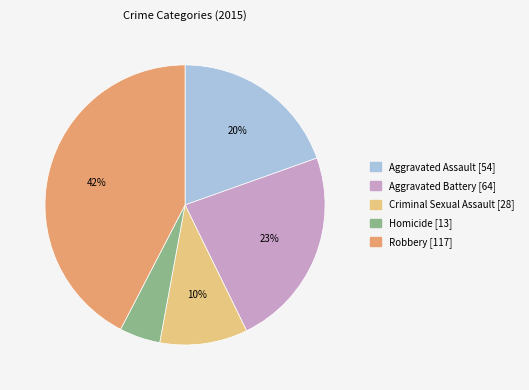

Between Robbery and Aggravated Assault, which is larger?

Robbery